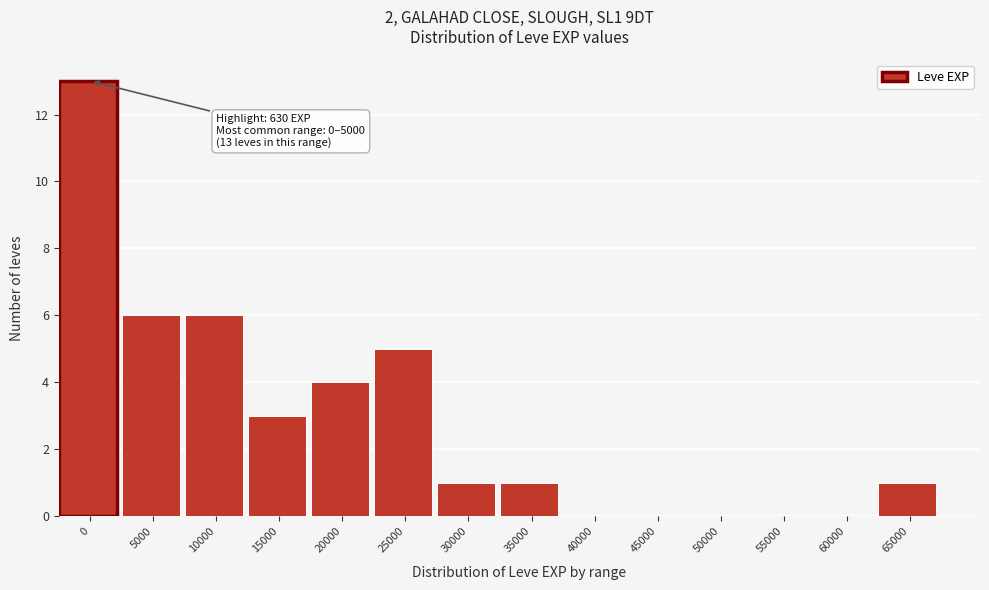

Reading right to left, transcribe all the data shown in this chart.

65000=1	60000=0	55000=0	50000=0	45000=0	40000=0	35000=1	30000=1	25000=5	20000=4	15000=3	10000=6	5000=6	0=13